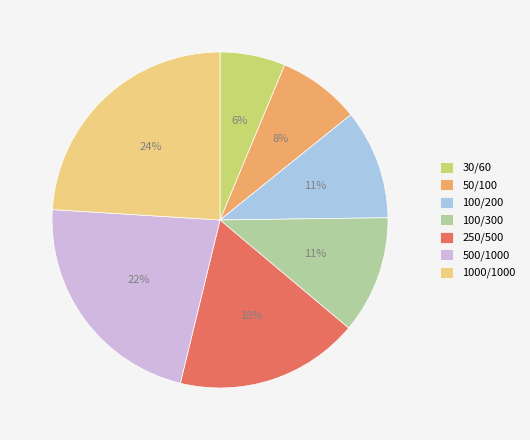

To the nearest percent, what percentage of the pie is 250/500?

18%